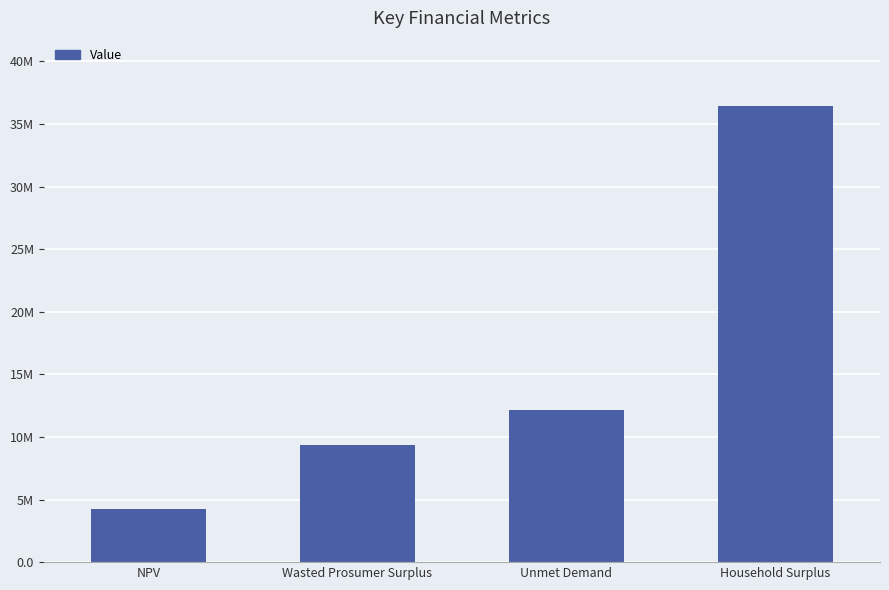

At which label does the data first exceed 12129445?

Unmet Demand